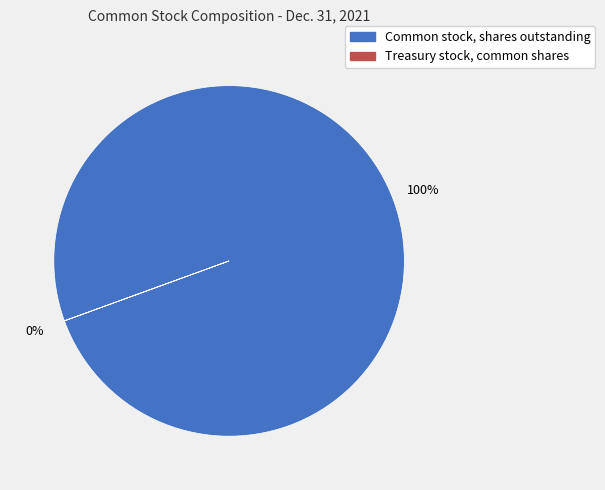

To the nearest percent, what is the combined percentage of Treasury stock, common shares and Common stock, shares outstanding?

100%